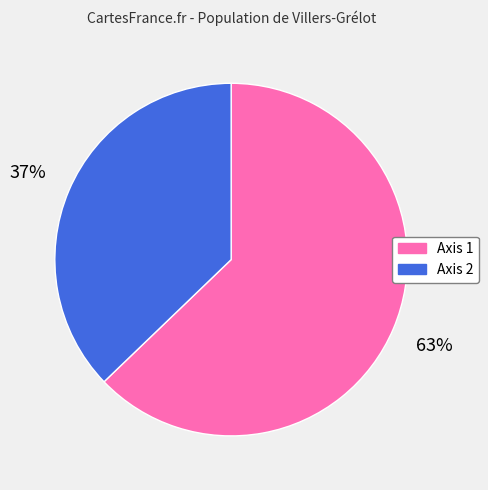

The Axis 1 slice represents 63% of the pie. True or false?

True